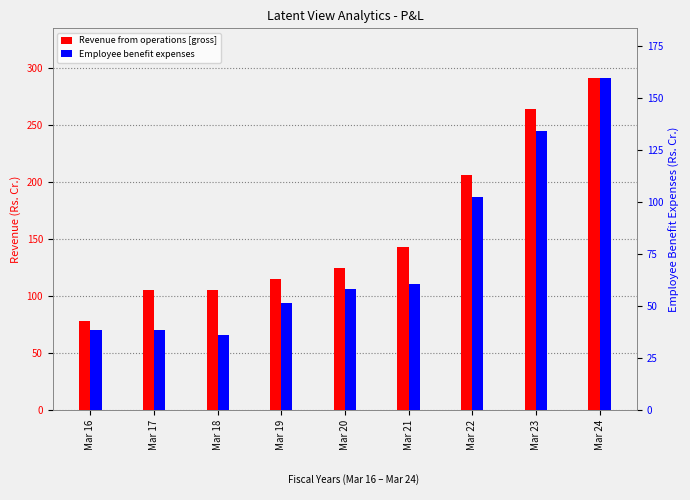

Reading left to right, what are all the values shown in this chart?

Revenue from operations [gross]: 78.4	105.5	105.2	115.3	124.5	143.4	206.8	263.9	291.5
Employee benefit expenses: 38.5	38.7	36.0	51.3	58.1	60.7	102.7	134.4	159.7